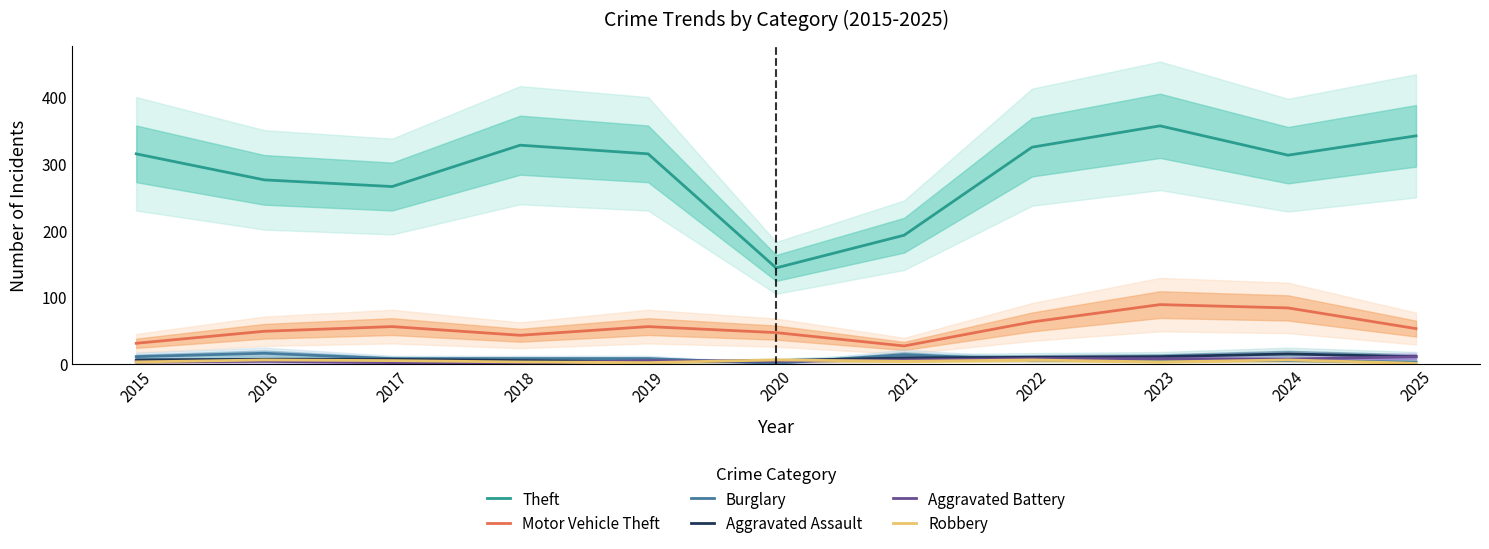

What are all the series names shown in the legend?

Theft, Motor Vehicle Theft, Burglary, Aggravated Assault, Aggravated Battery, Robbery